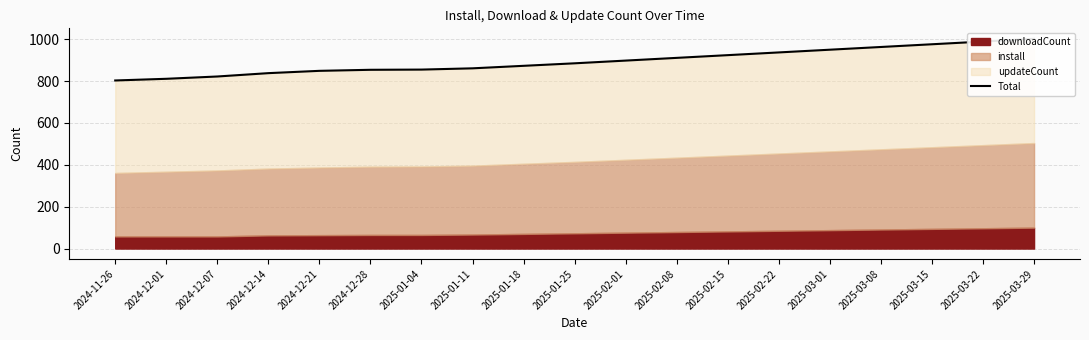

What is the value of the 4th point from the left?

838